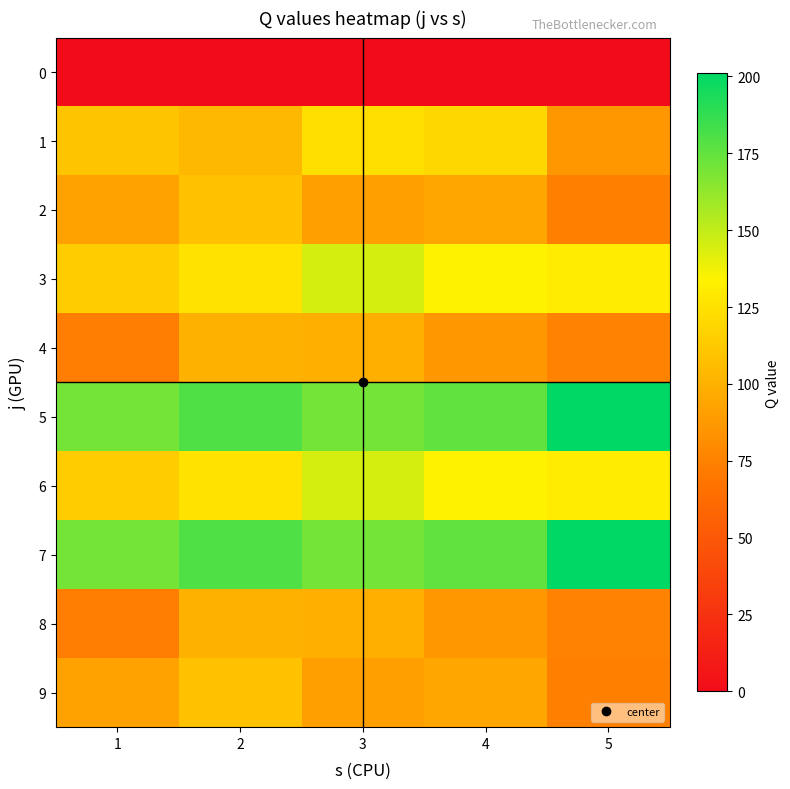

At how many categories does at least one series exceed 71?

5